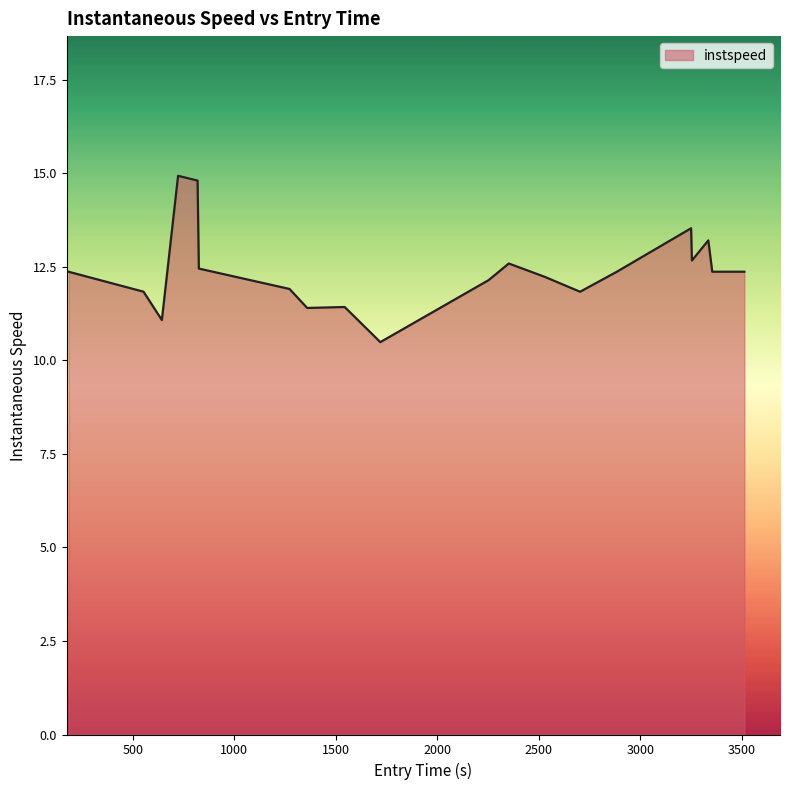

What is the value of the 18th point from the left?

13.2